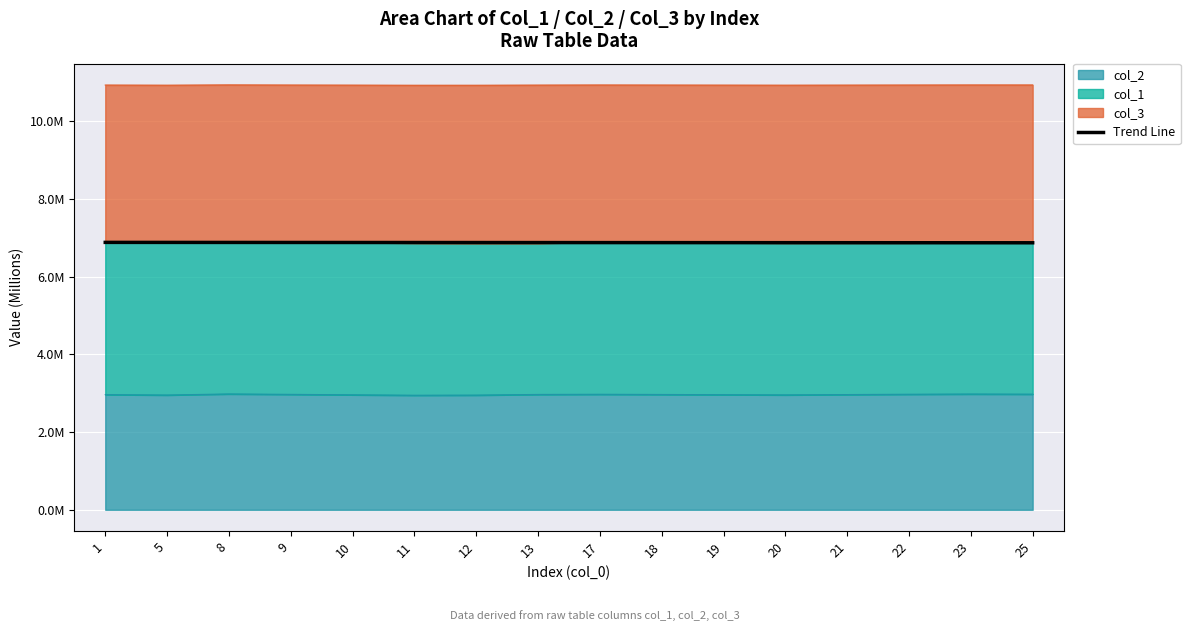

What is the sum of all values?

110.1